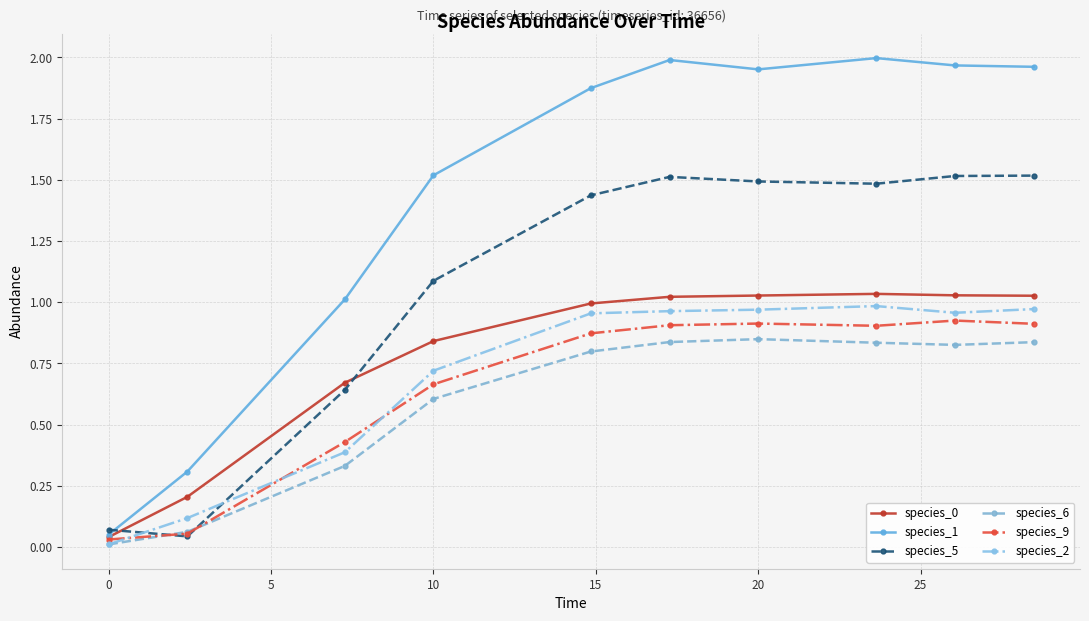

True or false: species_9 has more than 0 points higher than both neighbors.

True